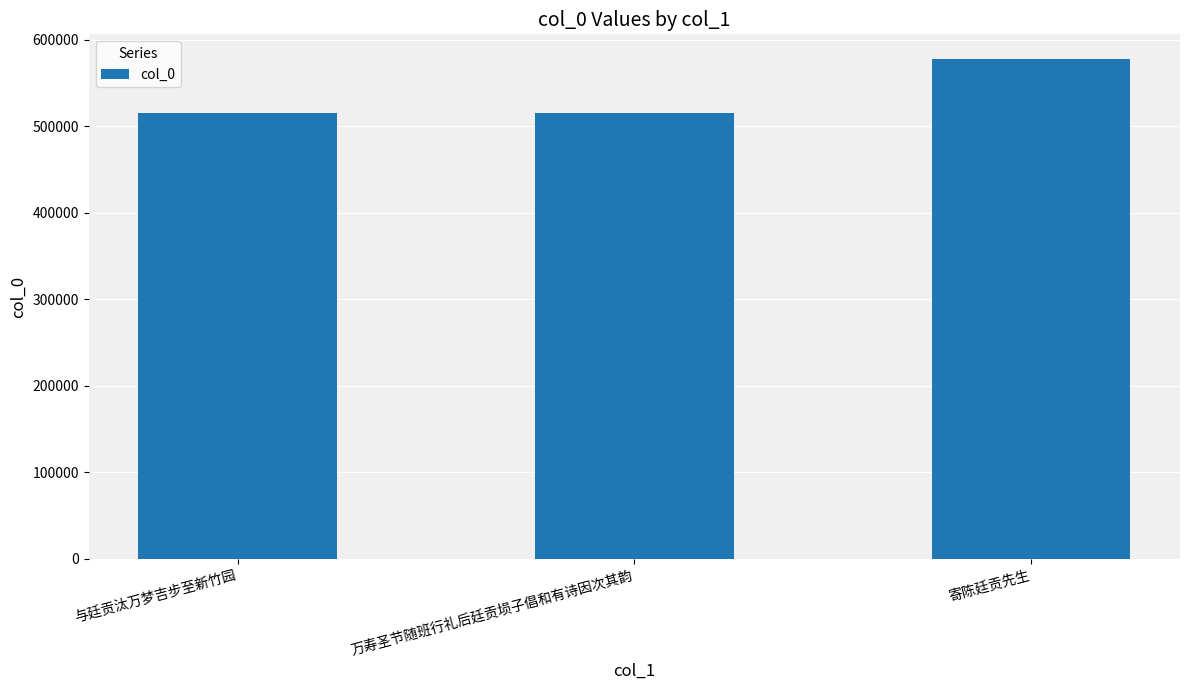

Which category has the highest value across all series?

寄陈廷贡先生